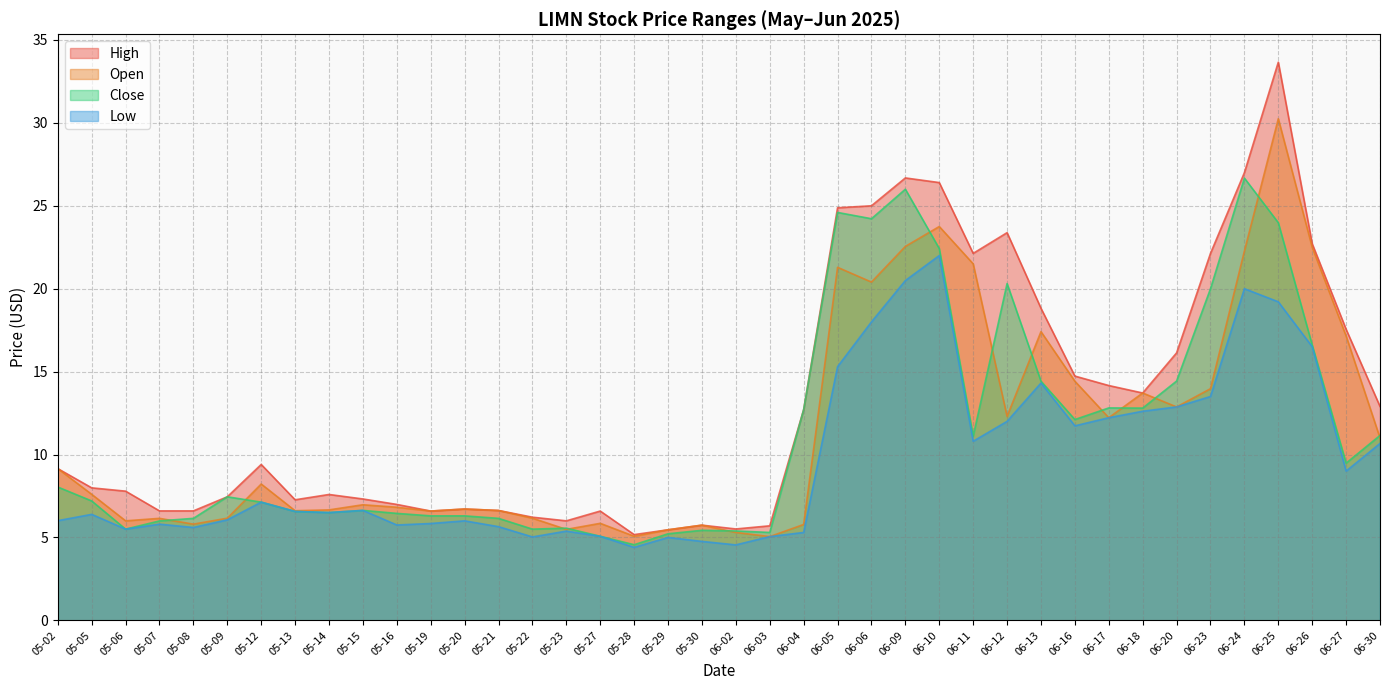

Reading left to right, extract all data points from this chart.

Open: 9.1	7.6	6.0	6.2	5.8	6.2	8.2	6.6	6.7	7.0	6.8	6.6	6.7	6.6	6.2	5.5	5.8	5.1	5.5	5.7	5.3	5.1	5.8	21.3	20.4	22.5	23.8	21.5	12.3	17.4	14.4	12.2	13.7	12.9	14.0	22.3	30.2	22.5	17.1	11.0
High: 9.1	8.0	7.8	6.6	6.6	7.4	9.4	7.3	7.6	7.3	7.0	6.6	6.7	6.6	6.2	6.0	6.6	5.2	5.5	5.7	5.5	5.7	12.7	24.9	25.0	26.7	26.4	22.1	23.4	18.8	14.7	14.2	13.7	16.1	22.1	27.0	33.7	22.7	17.5	12.9
Close: 8.0	7.2	5.5	6.0	6.2	7.4	7.1	6.6	6.5	6.6	6.4	6.3	6.3	6.2	5.5	5.6	5.1	4.6	5.2	5.4	5.4	5.3	12.7	24.6	24.2	26.0	22.4	11.1	20.3	14.4	12.1	12.8	12.8	14.4	20.0	26.7	24.0	16.6	9.5	11.1
Low: 6.0	6.4	5.5	5.8	5.6	6.1	7.1	6.6	6.5	6.6	5.8	5.8	6.0	5.6	5.0	5.4	5.1	4.4	5.0	4.8	4.6	5.1	5.3	15.3	18.0	20.5	22.0	10.8	12.0	14.3	11.7	12.2	12.6	12.9	13.5	20.0	19.2	16.5	9.0	10.7